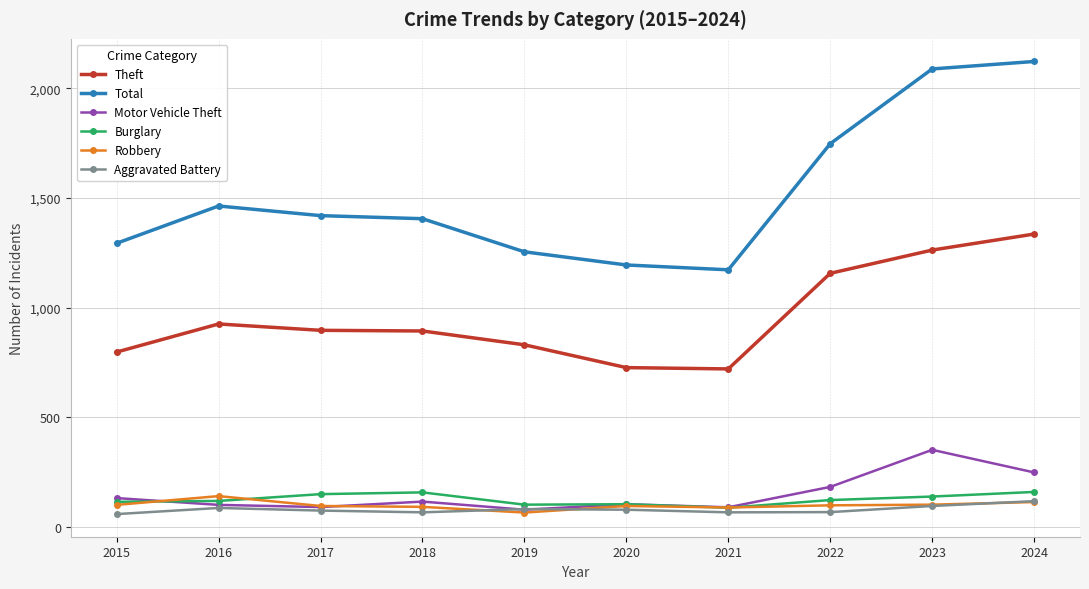

What is the sum of all Total values?

15157